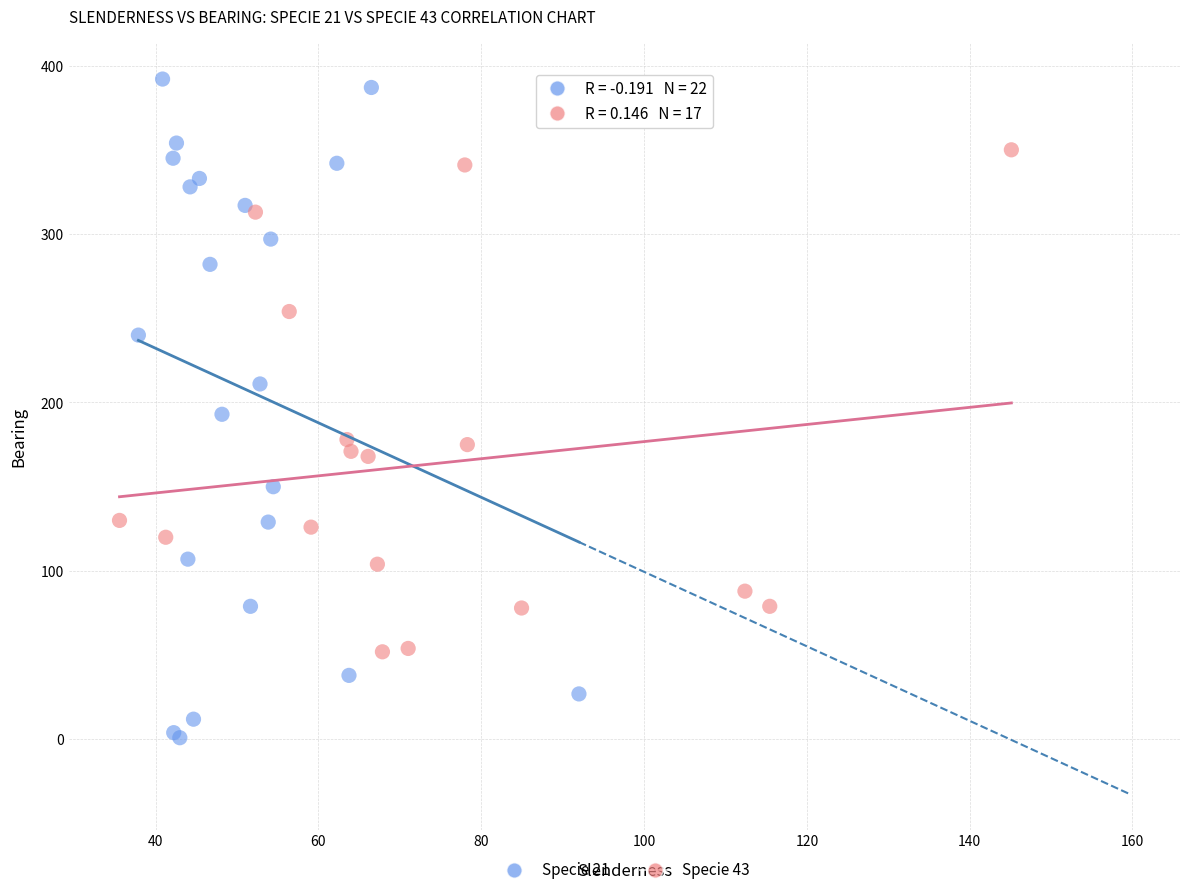

What are all the series names shown in the legend?

Specie 21, Specie 43